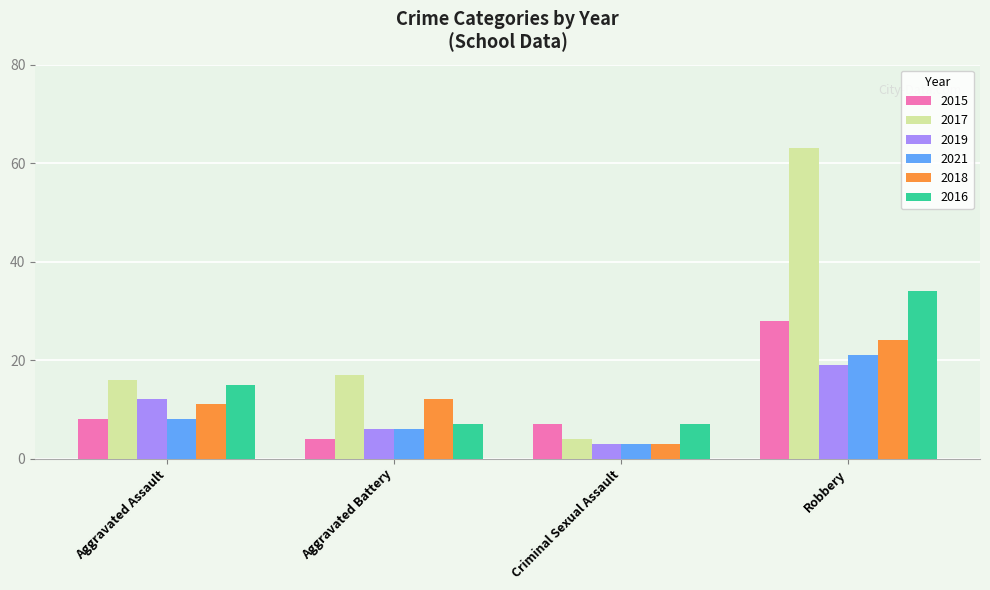

Reading left to right, extract all data points from this chart.

2015: 8	4	7	28
2017: 16	17	4	63
2019: 12	6	3	19
2021: 8	6	3	21
2018: 11	12	3	24
2016: 15	7	7	34